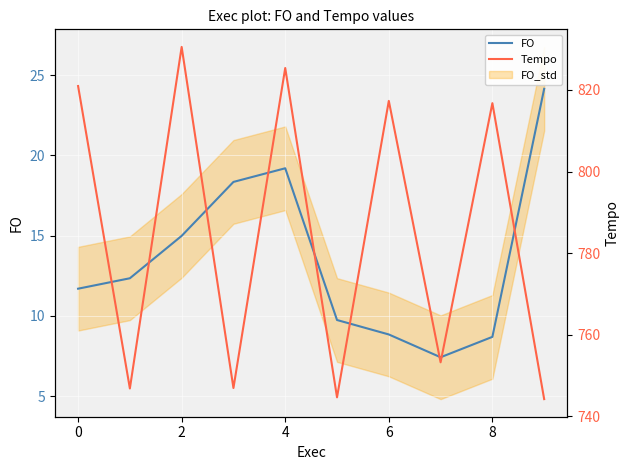

At which category does FO reach its first local valley?

7